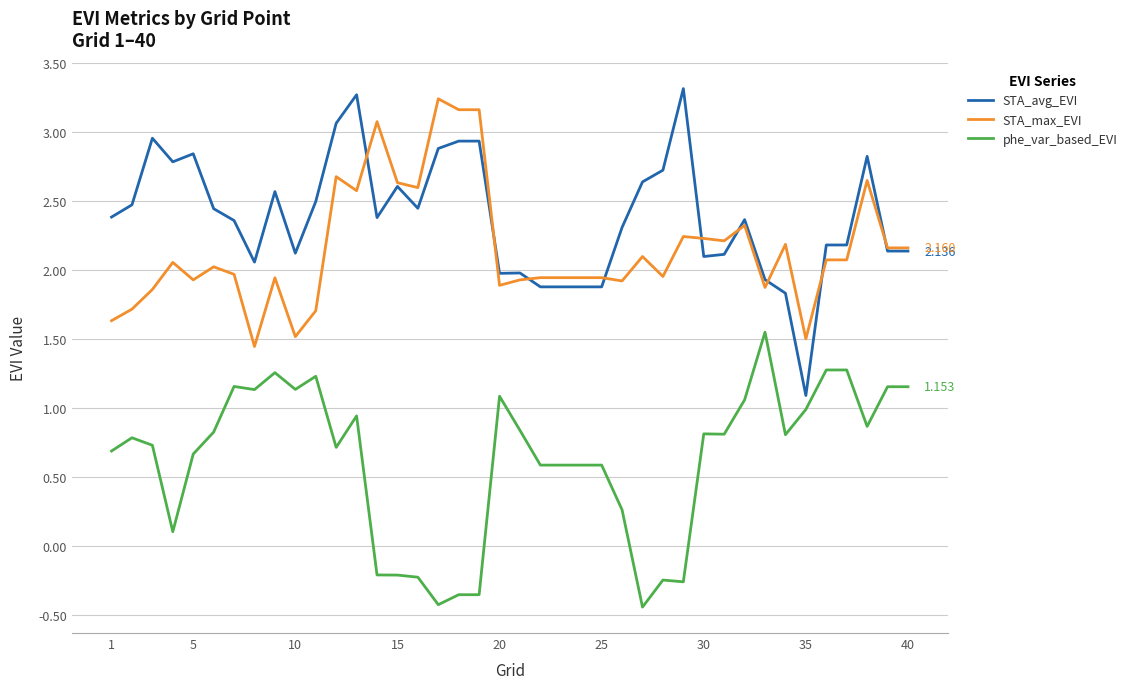

Which series has the largest total across all categories?

STA_avg_EVI